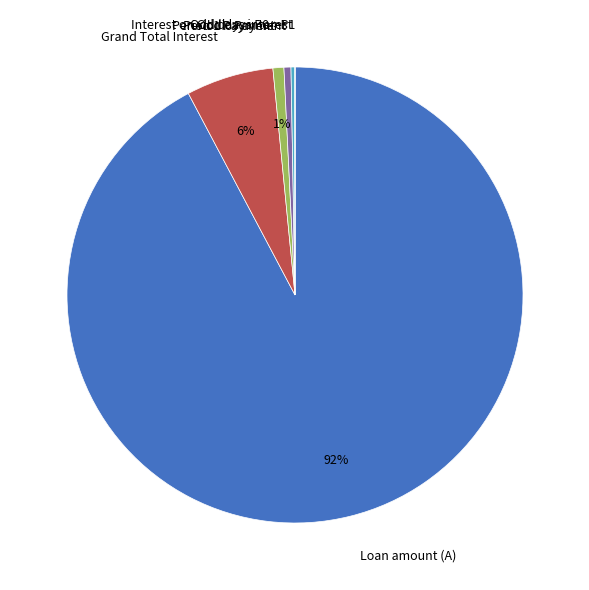

Between Loan amount (A) and Grand Total Interest, which is larger?

Loan amount (A)